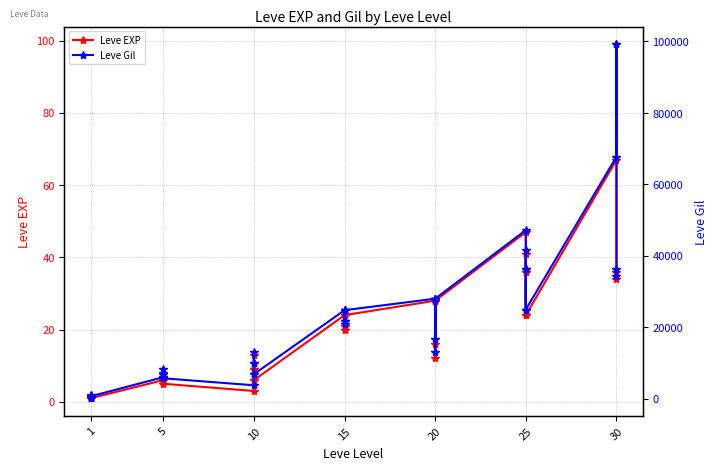

What is the maximum value shown in the chart?

99220